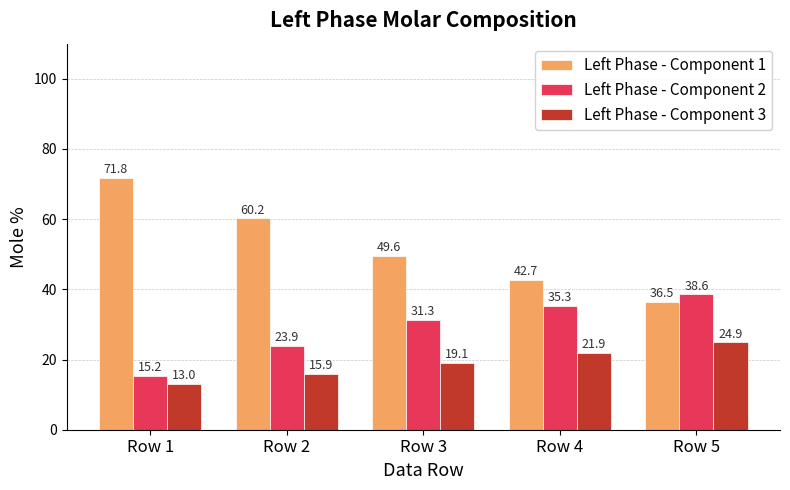

Which series has the largest range (max minus min)?

Left Phase - Component 1